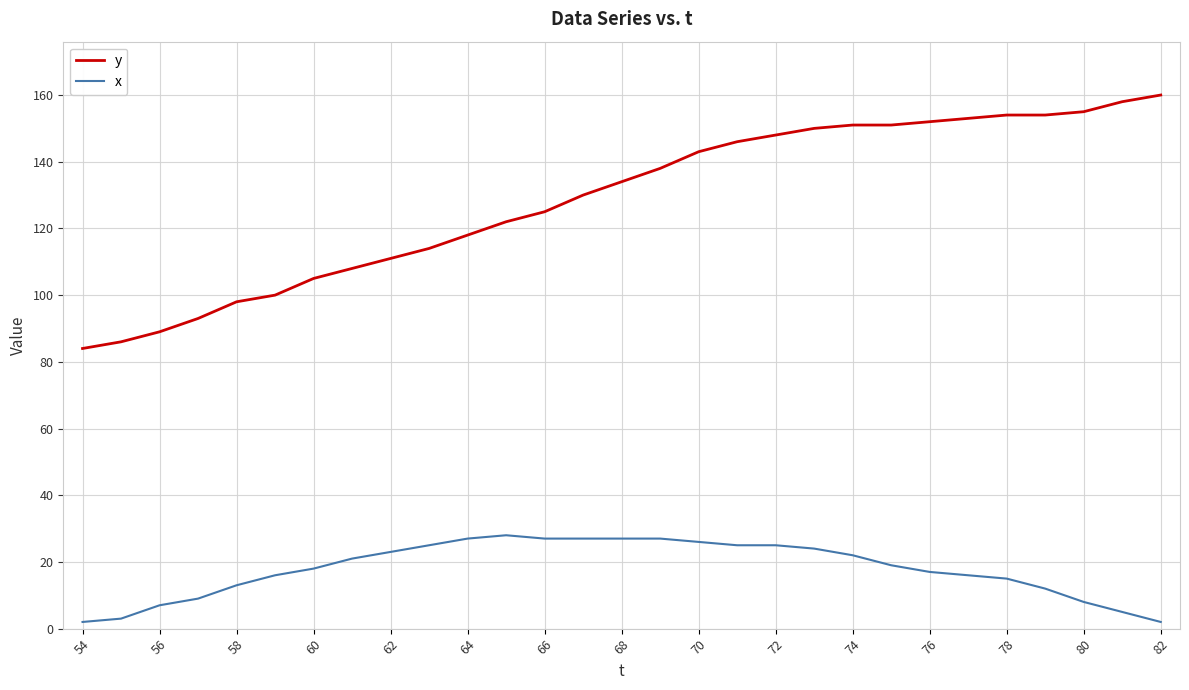

Does the chart have visible grid lines?

Yes